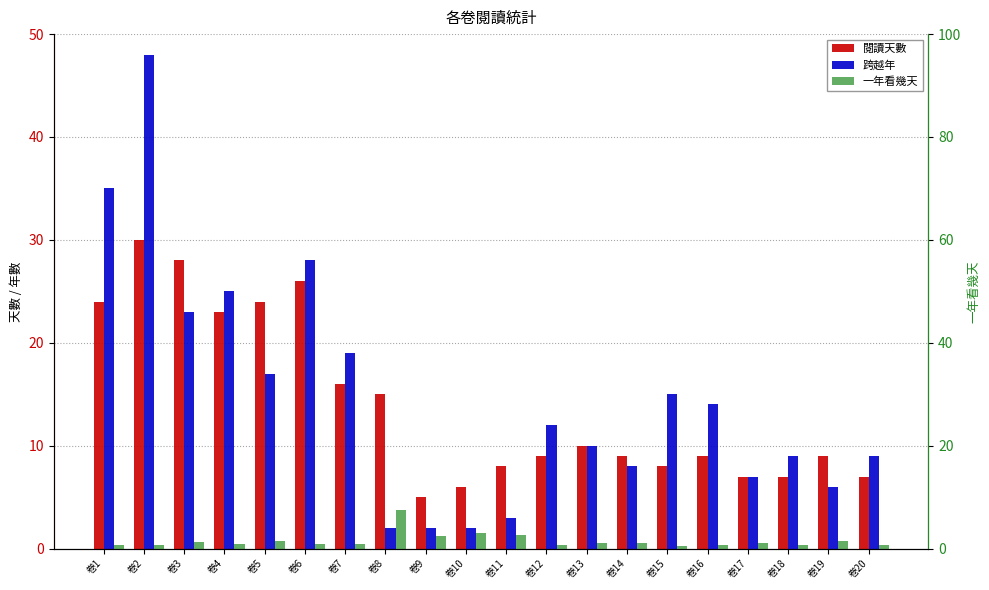

Reading right to left, extract all data points from this chart.

閱讀天數: 7.0	9.0	7.0	7.0	9.0	8.0	9.0	10.0	9.0	8.0	6.0	5.0	15.0	16.0	26.0	24.0	23.0	28.0	30.0	24.0
跨越年: 9.0	6.0	9.0	7.0	14.0	15.0	8.0	10.0	12.0	3.0	2.0	2.0	2.0	19.0	28.0	17.0	25.0	23.0	48.0	35.0
一年看幾天: 0.8	1.5	0.8	1.0	0.6	0.5	1.1	1.0	0.8	2.7	3.0	2.5	7.5	0.8	0.9	1.4	0.9	1.2	0.6	0.7